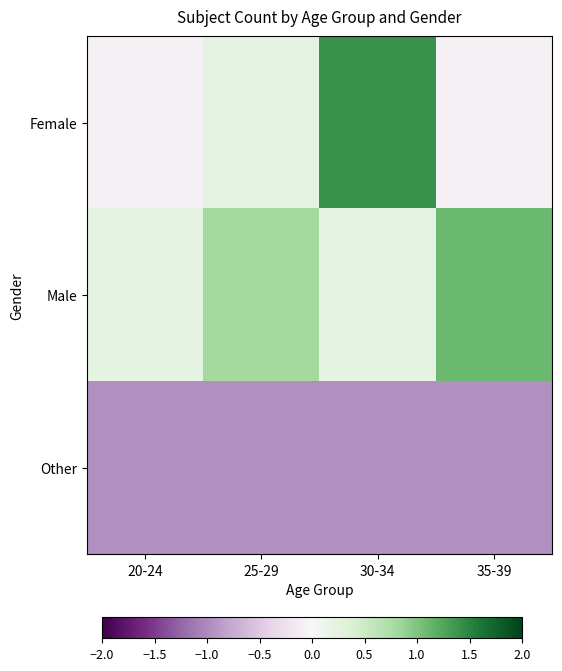

What is the minimum value shown in the chart?

-1.0